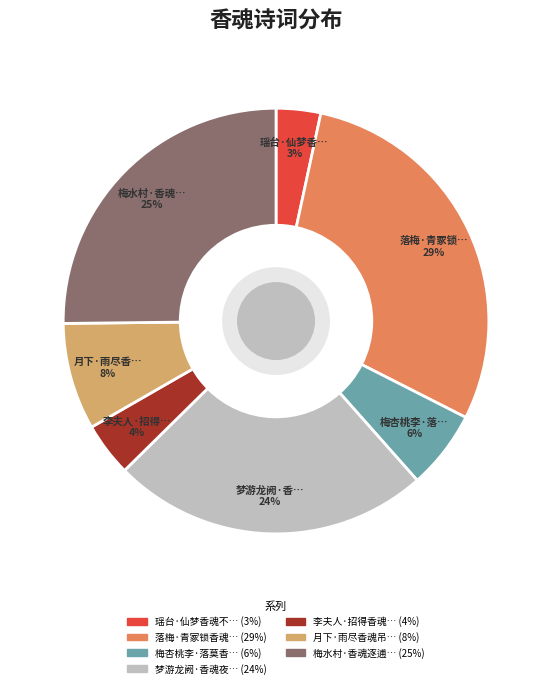

To the nearest percent, what is the difference between the largest and smallest slice percentages?

26%